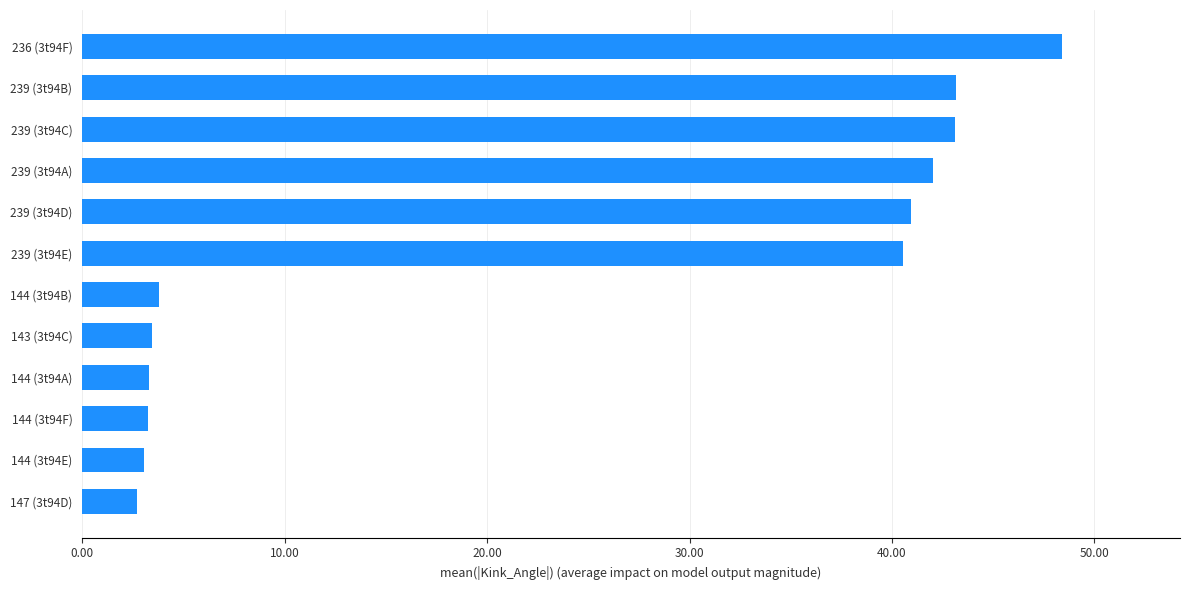

Is it true that the value at 239 (3t94D) is 40.9?

True